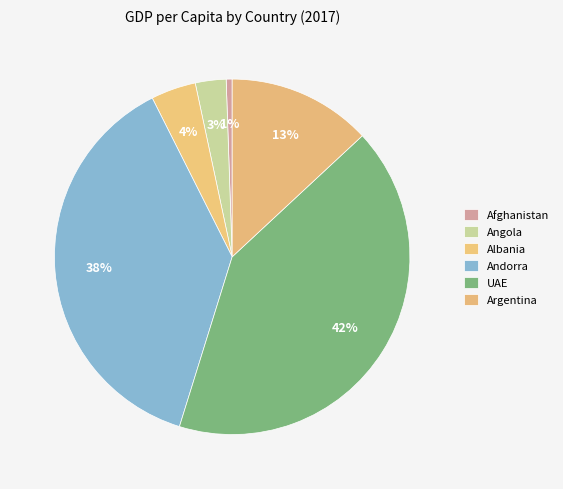

How many segments does this pie chart have?

6